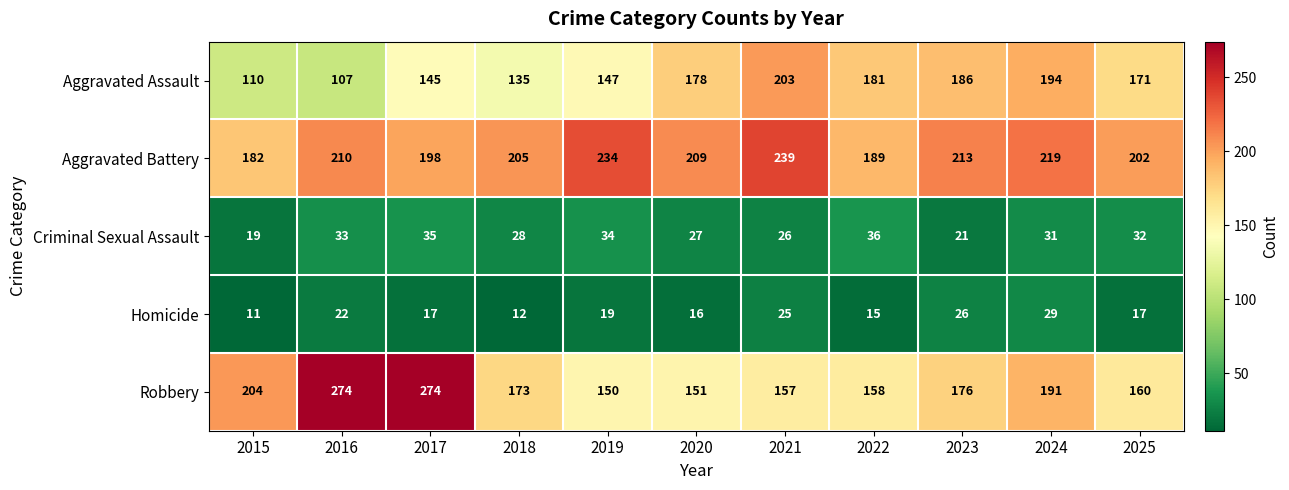

What is the highest value of the Aggravated Assault series?

203